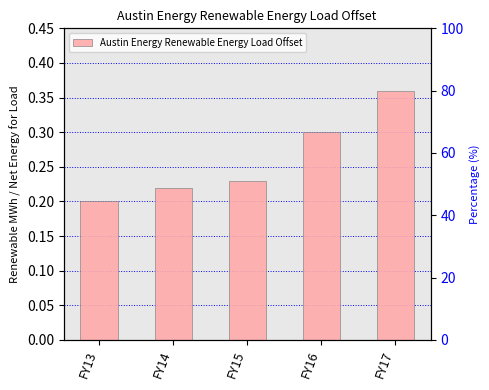

What is the average value?

0.3